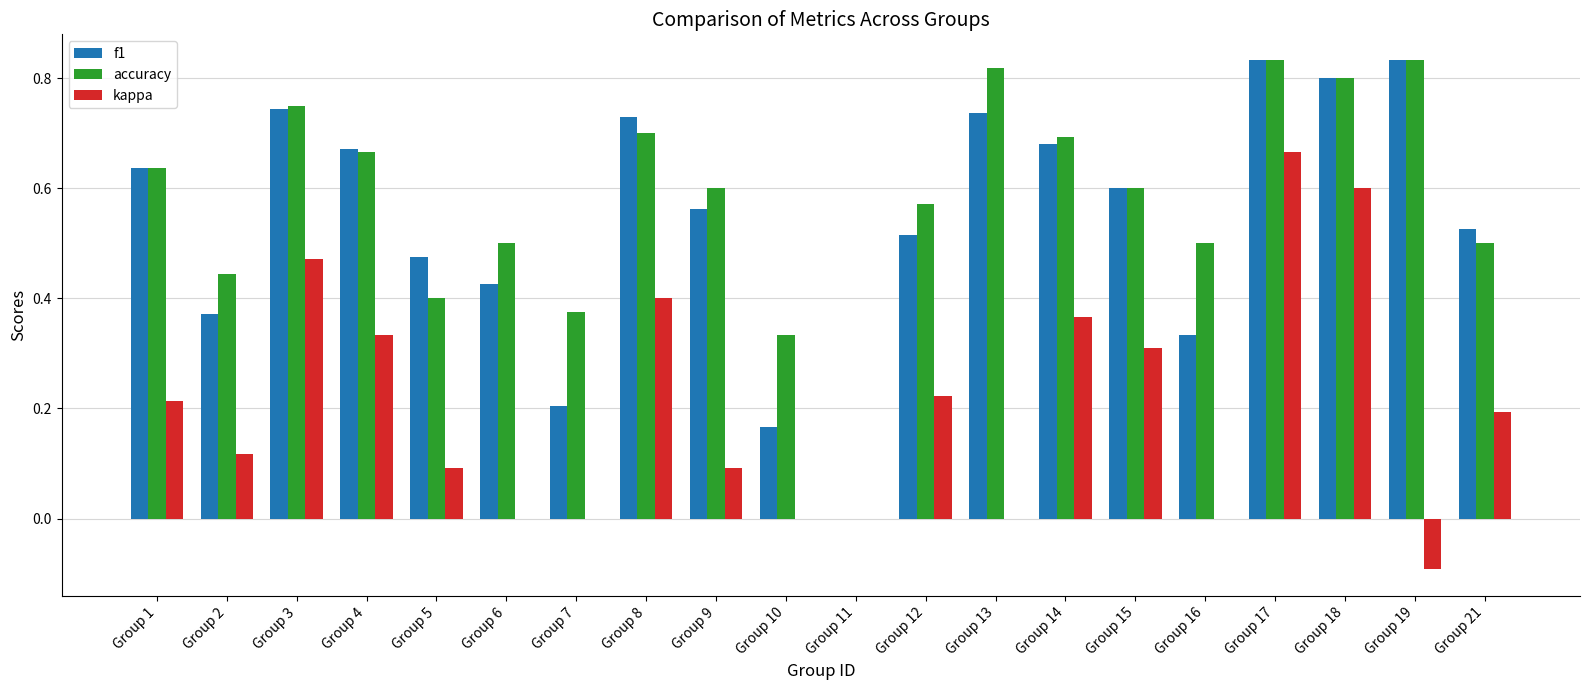

How many series are shown in this chart?

3